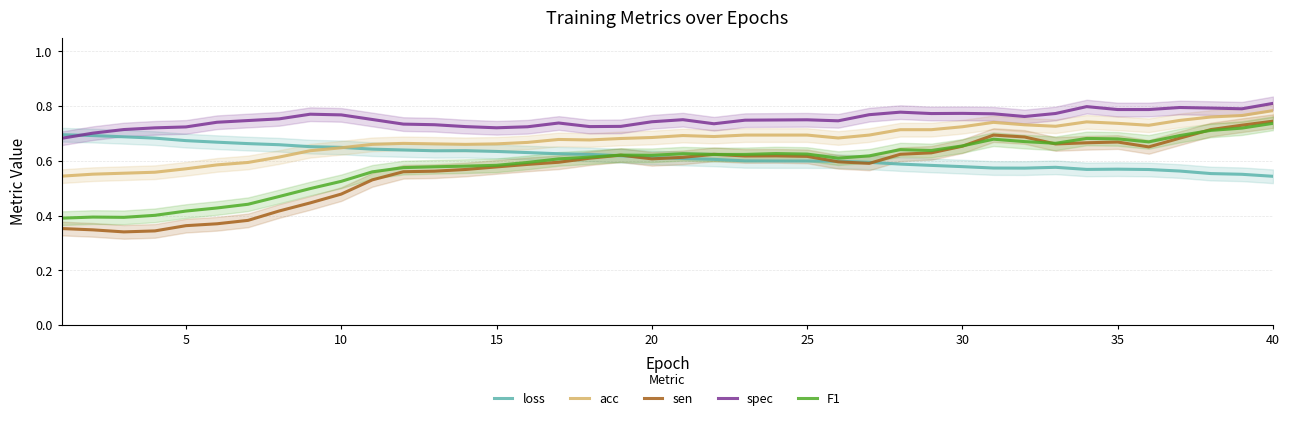

True or false: sen and acc intersect in this chart.

False